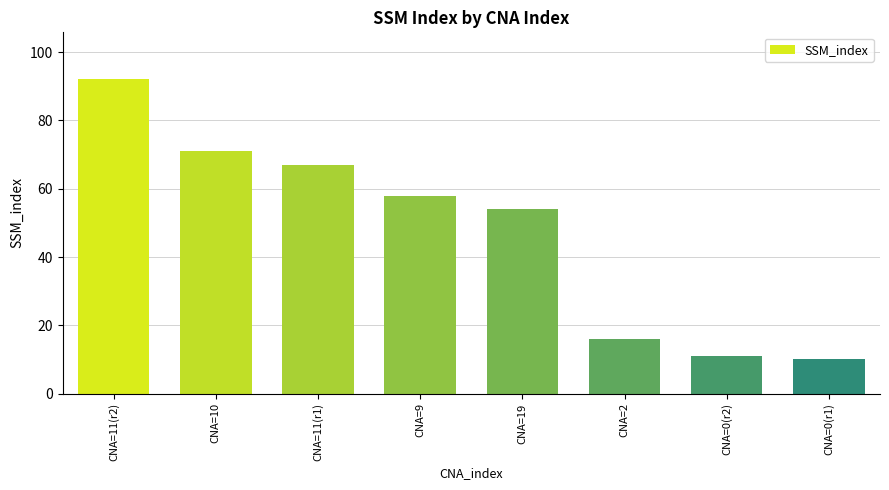

Rank the categories by value from lowest to highest.

CNA=0(r1), CNA=0(r2), CNA=2, CNA=19, CNA=9, CNA=11(r1), CNA=10, CNA=11(r2)